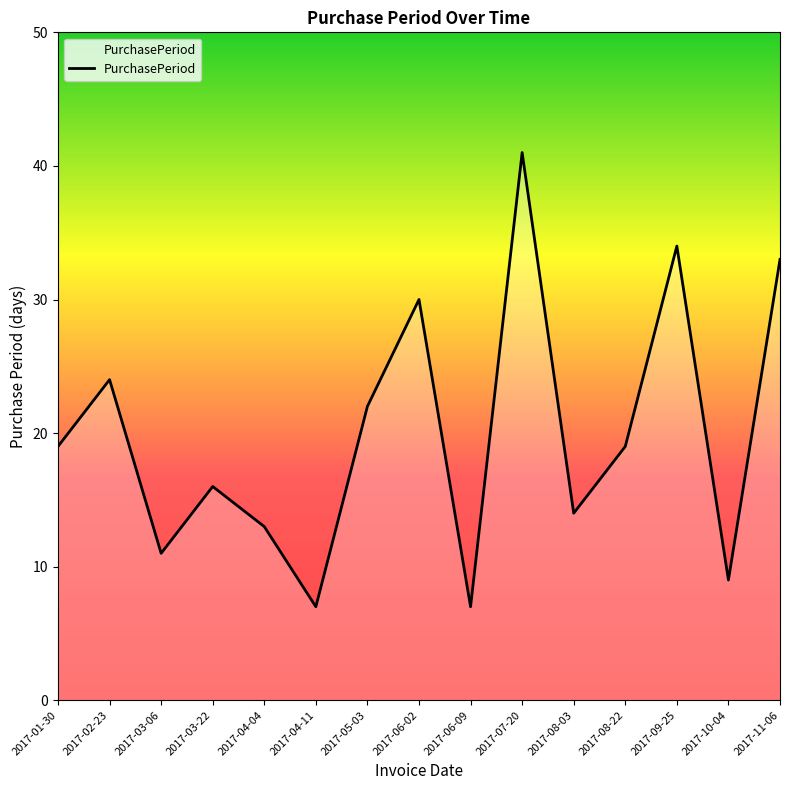

True or false: the data has more than 2 interior local peaks.

True